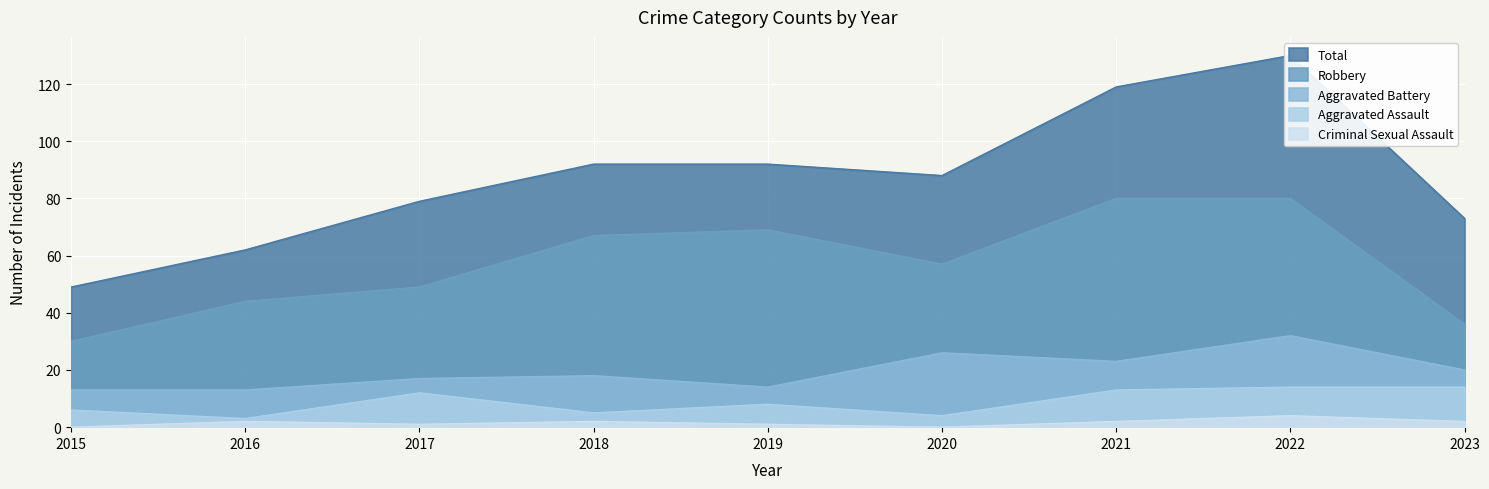

What is the sum of the Aggravated Assault values at 2018 and 2015?

11